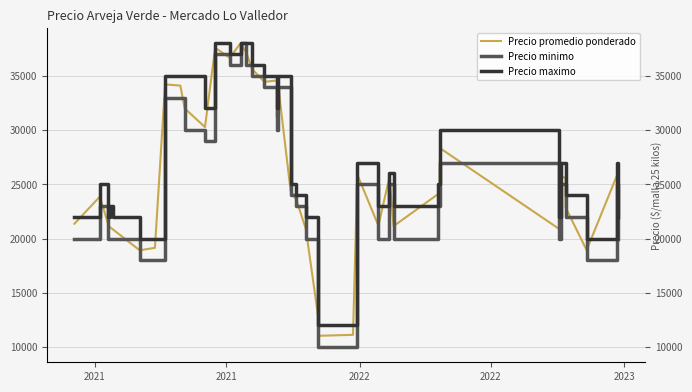

At which category does Precio maximo reach its first local peak?

2021